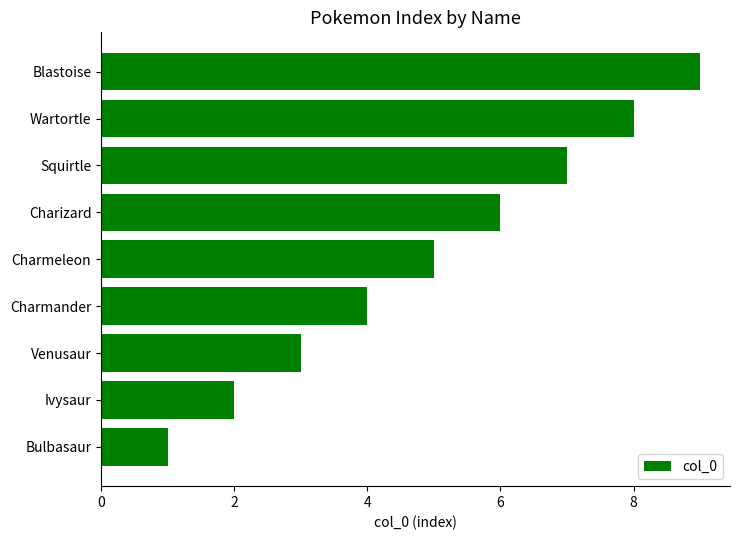

Is it true that the value at Ivysaur is 2?

True